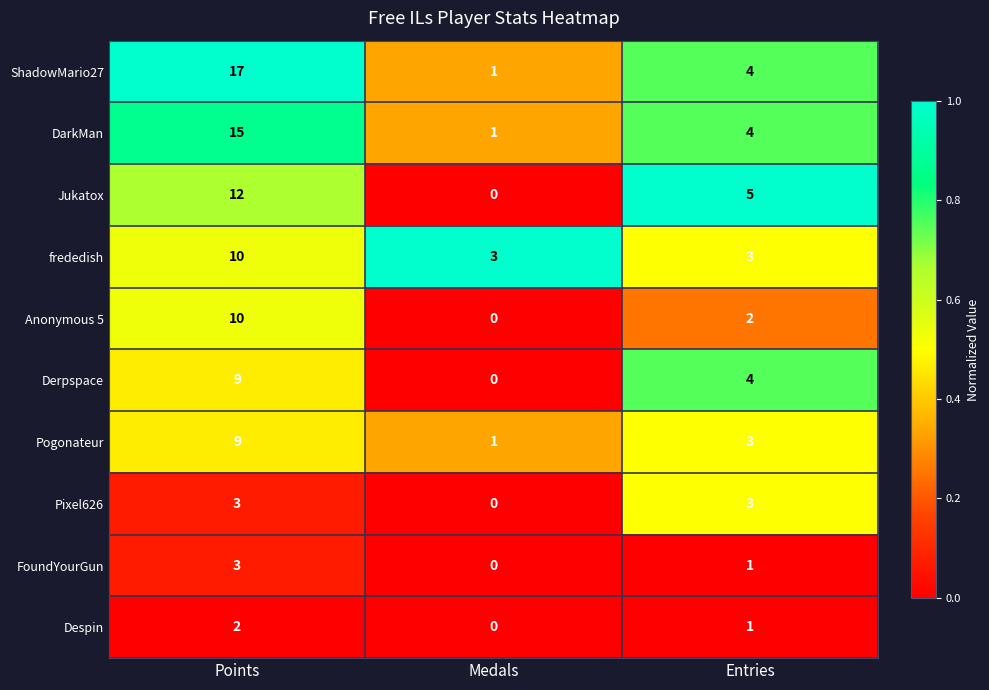

At which category is the sum across all series the highest?

Points